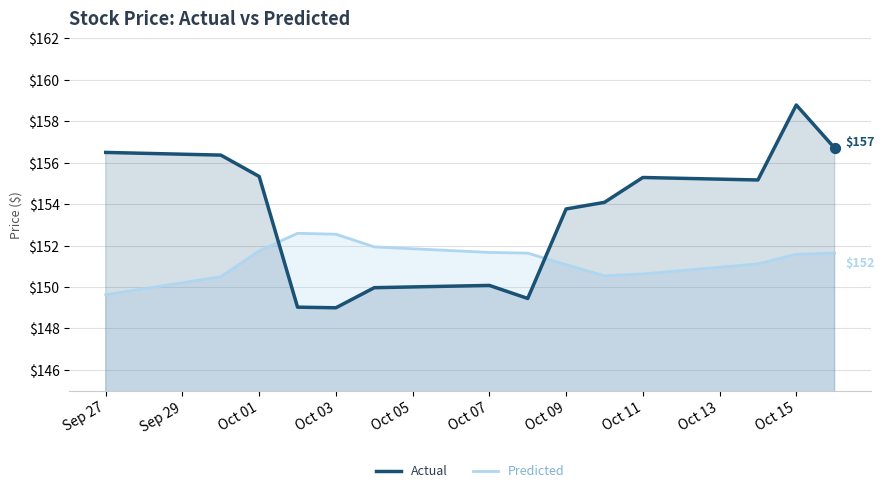

Which series reaches the maximum Y coordinate?

Actual